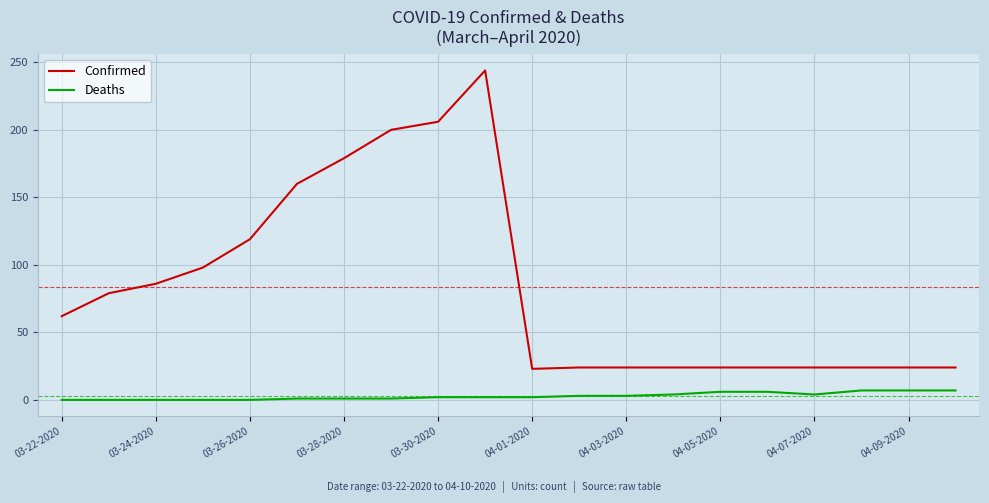

What is the difference between the maximum and minimum values in the Deaths series?

7